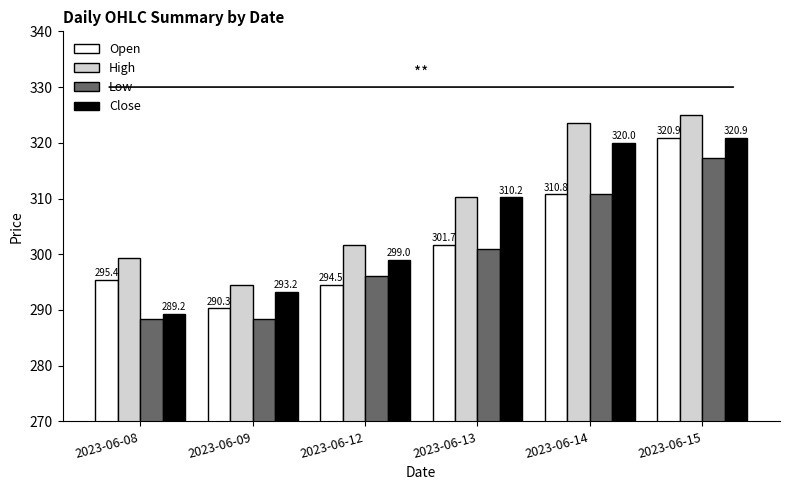

The Low series shows 296.1 at 2023-06-12. True or false?

True